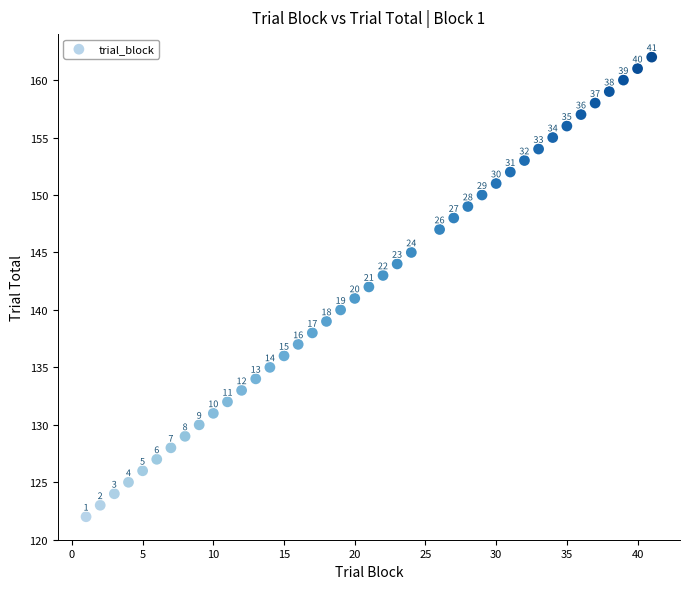

What Y value in the scatter plot is closest to 142?

142